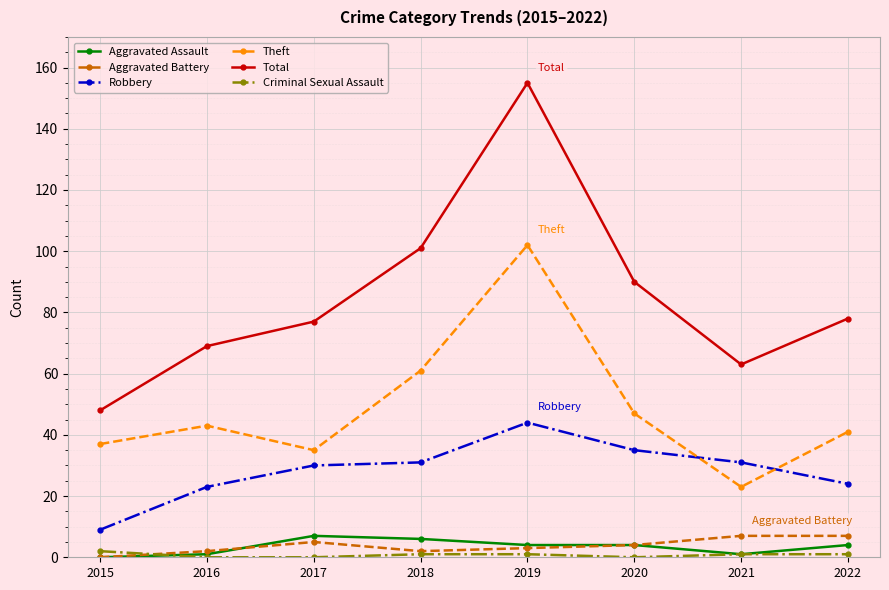

Reading left to right, extract all data points from this chart.

Aggravated Assault: 0	1	7	6	4	4	1	4
Aggravated Battery: 0	2	5	2	3	4	7	7
Robbery: 9	23	30	31	44	35	31	24
Theft: 37	43	35	61	102	47	23	41
Total: 48	69	77	101	155	90	63	78
Criminal Sexual Assault: 2	0	0	1	1	0	1	1